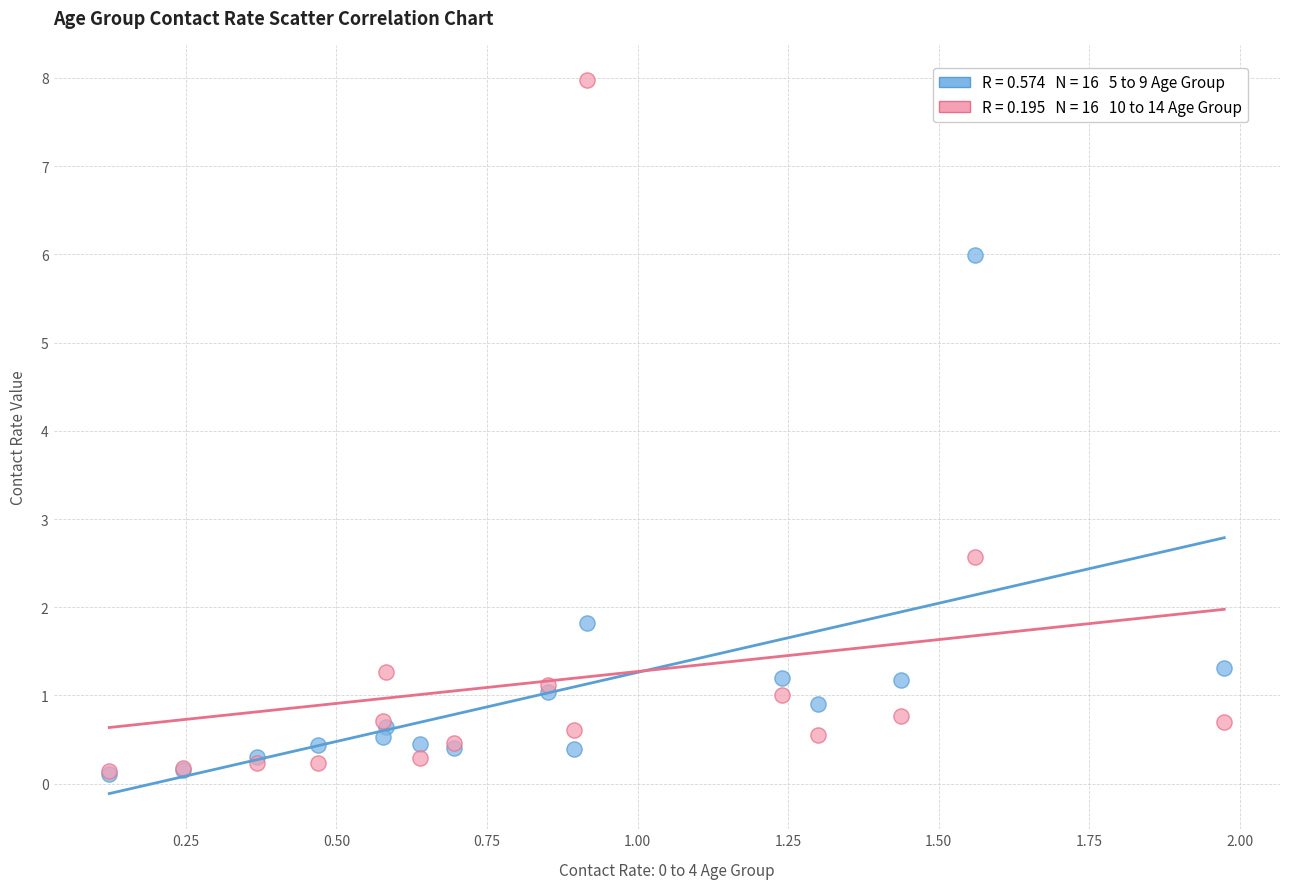

Across all series, what Y value is closest to 4?

2.6